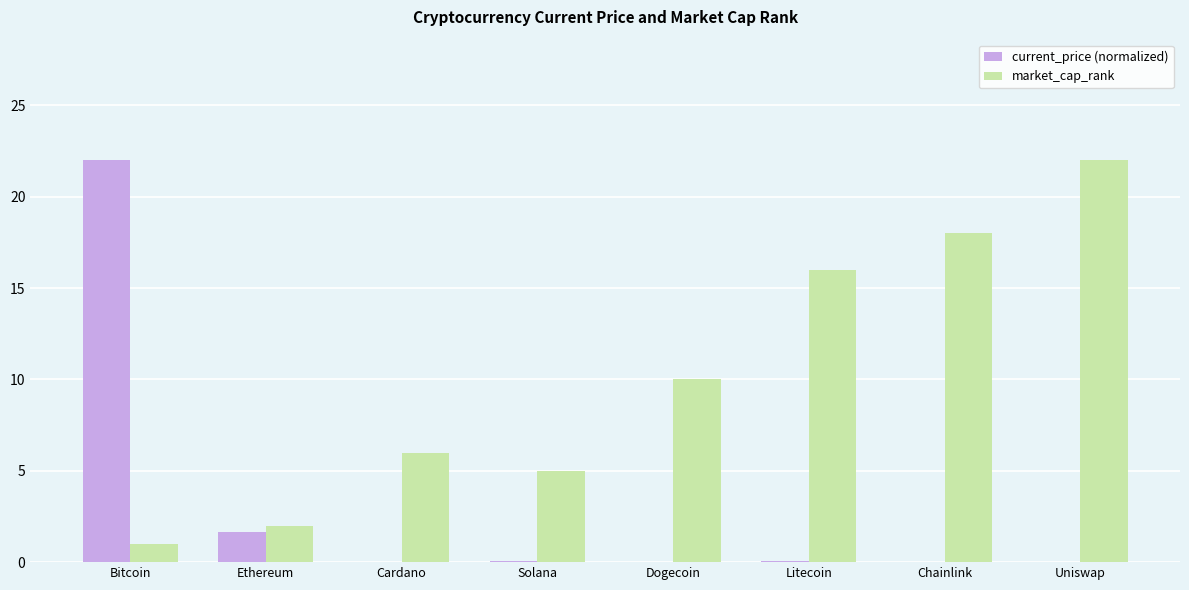

What is the total value across all series at Litecoin?

16.1